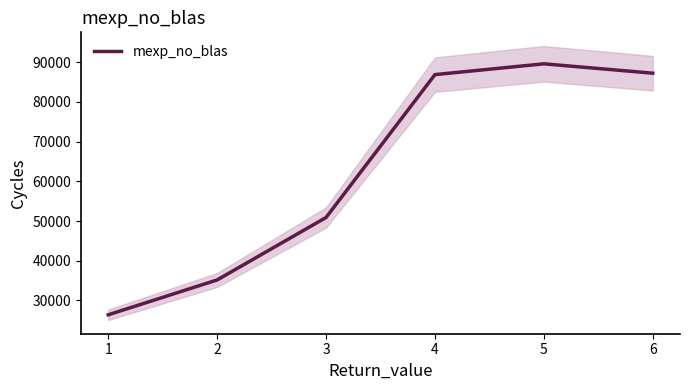

What is the value of the 1st point from the left?

26377.5